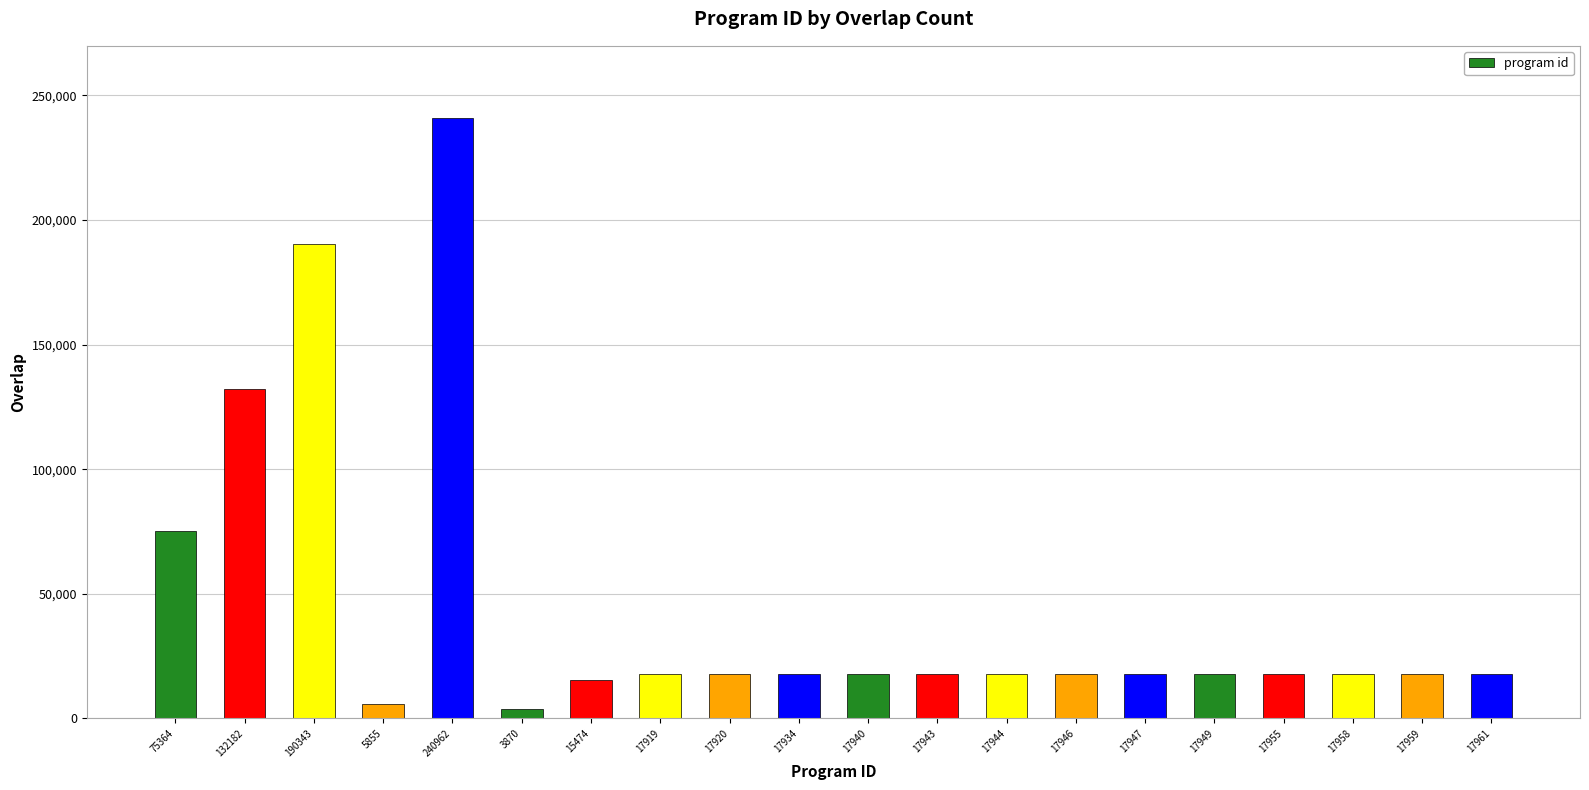

The chart shows a value of 4133 at 17943. True or false?

False